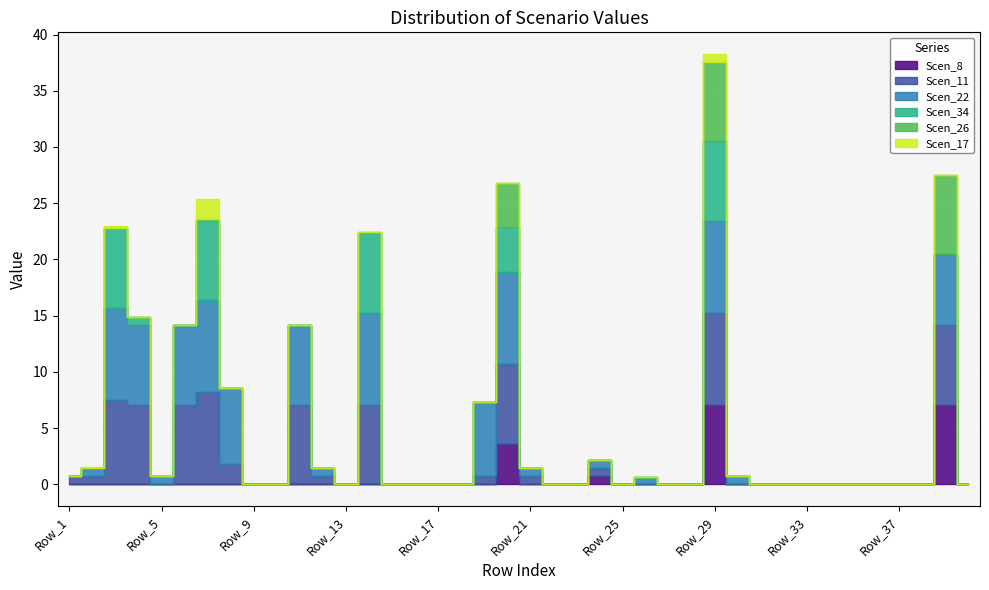

How many lines are shown in the chart?

6